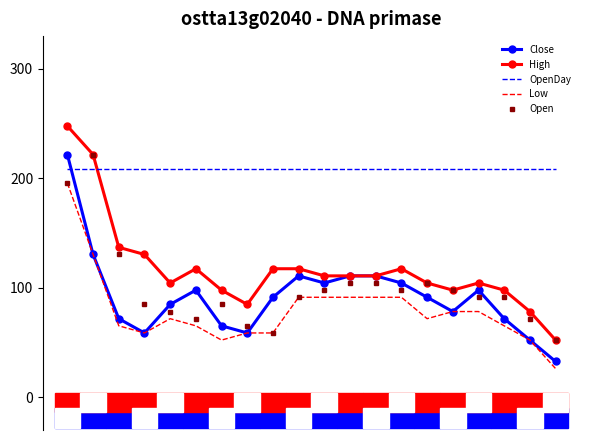

At how many categories does at least one series exceed 40?

20